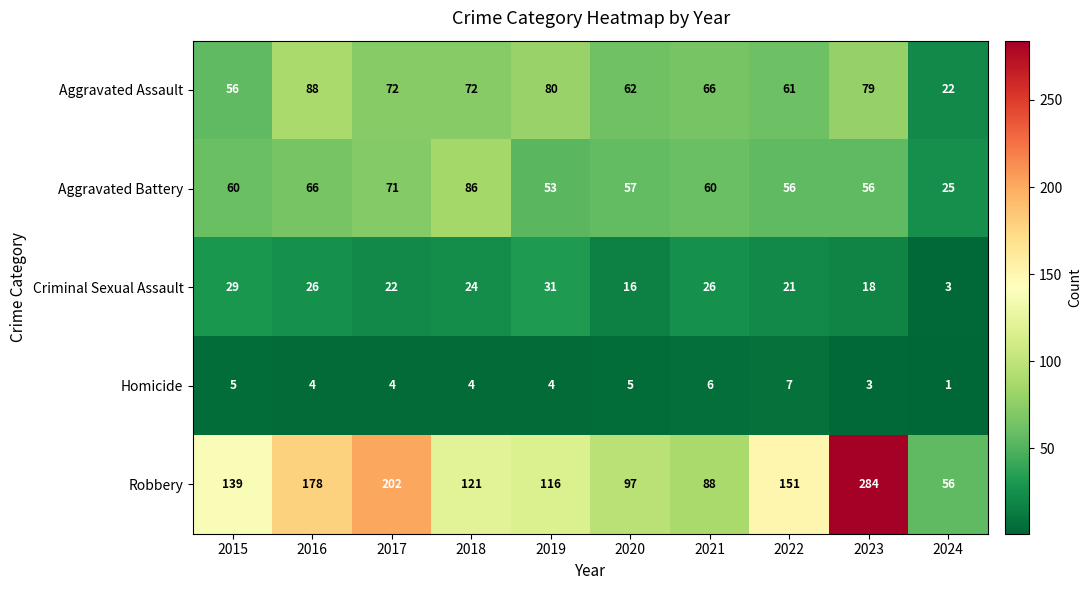

What is the difference between the Robbery values at 2019 and 2020?

19